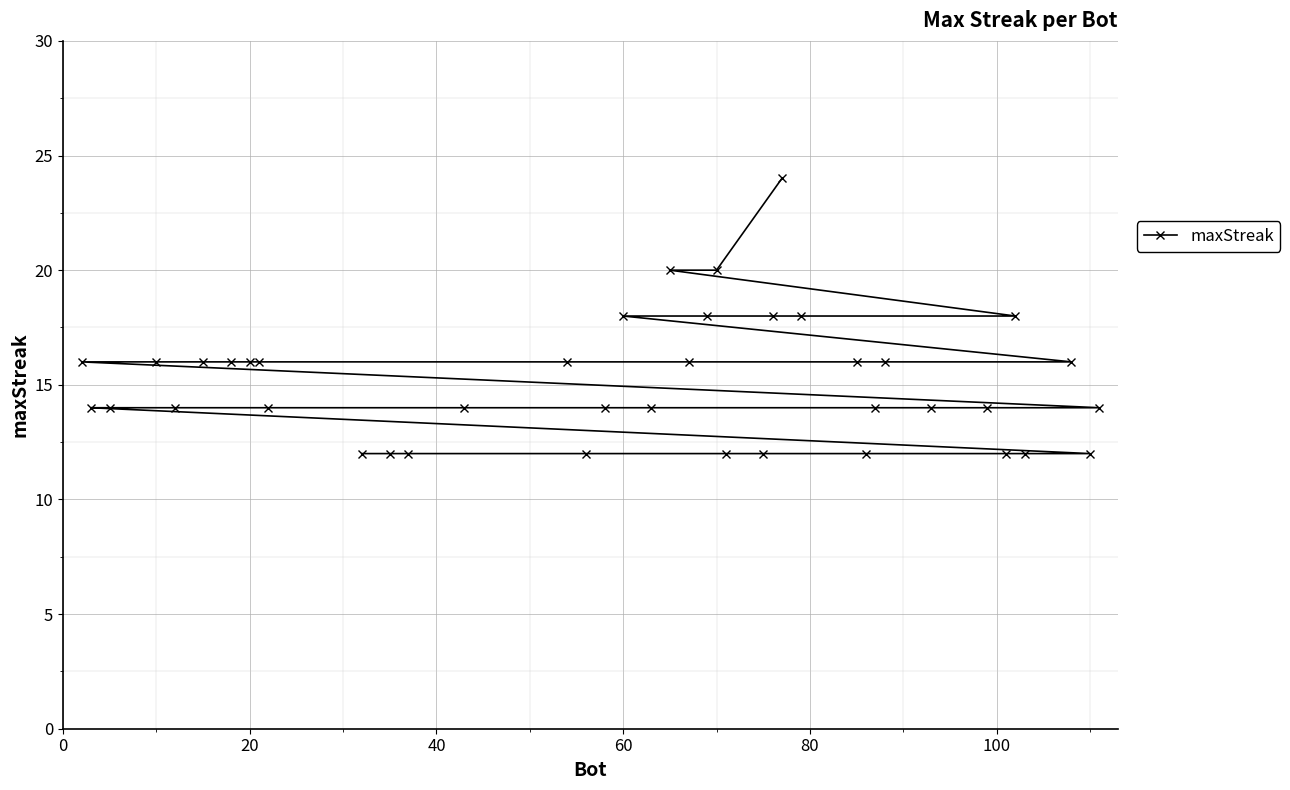

What is the greatest value displayed?

24